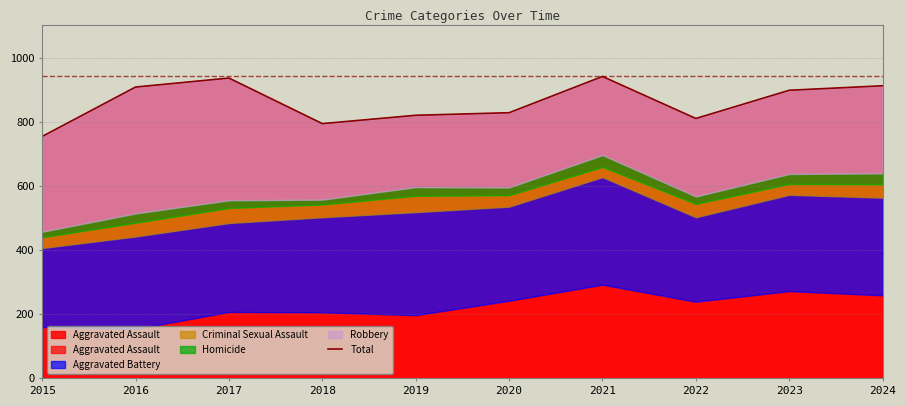

How many values are below 898?

5